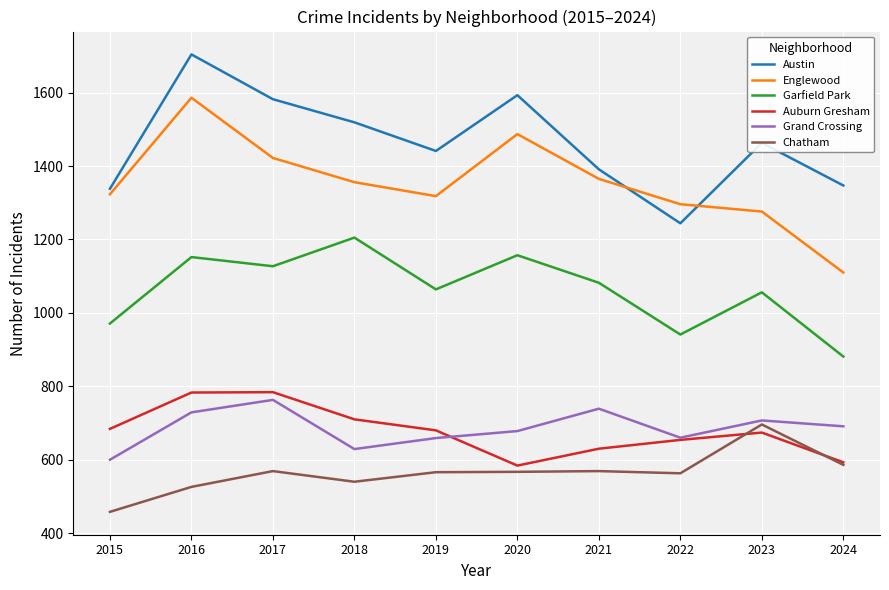

What is the highest value of the Garfield Park series?

1205